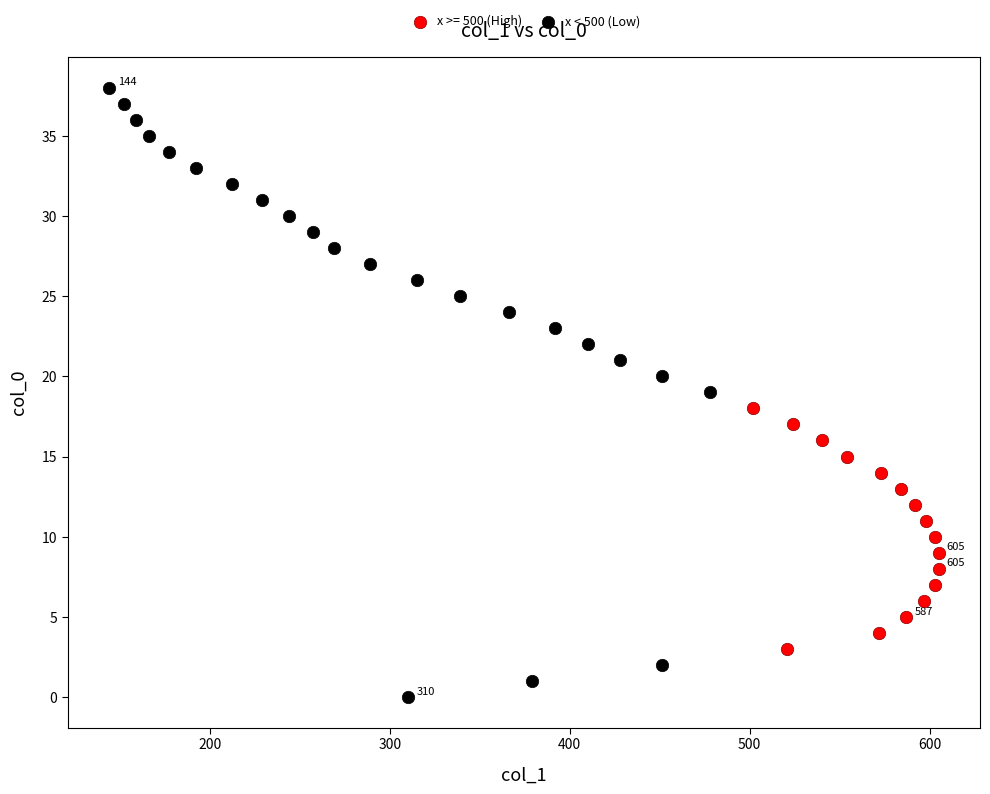

Which series reaches the maximum Y coordinate?

x < 500 (Low)